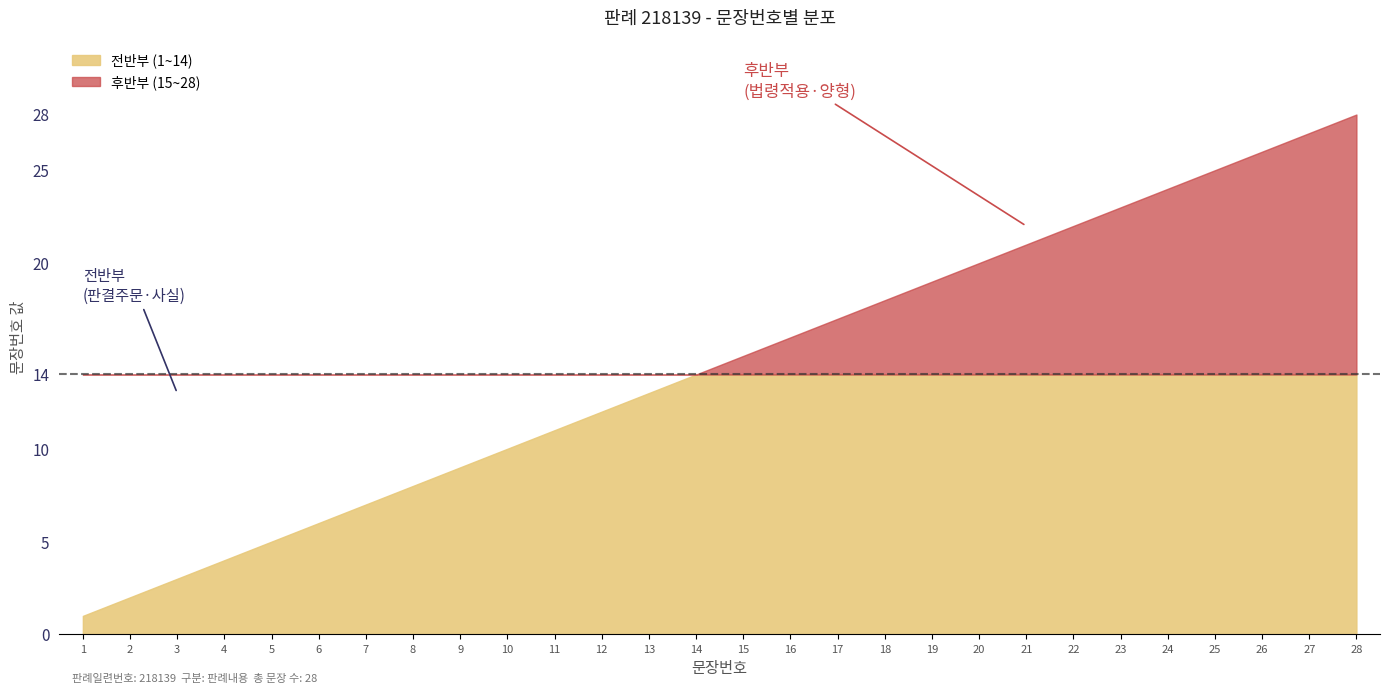

Reading left to right, transcribe all the data shown in this chart.

1=1	2=2	3=3	4=4	5=5	6=6	7=7	8=8	9=9	10=10	11=11	12=12	13=13	14=14	15=15	16=16	17=17	18=18	19=19	20=20	21=21	22=22	23=23	24=24	25=25	26=26	27=27	28=28